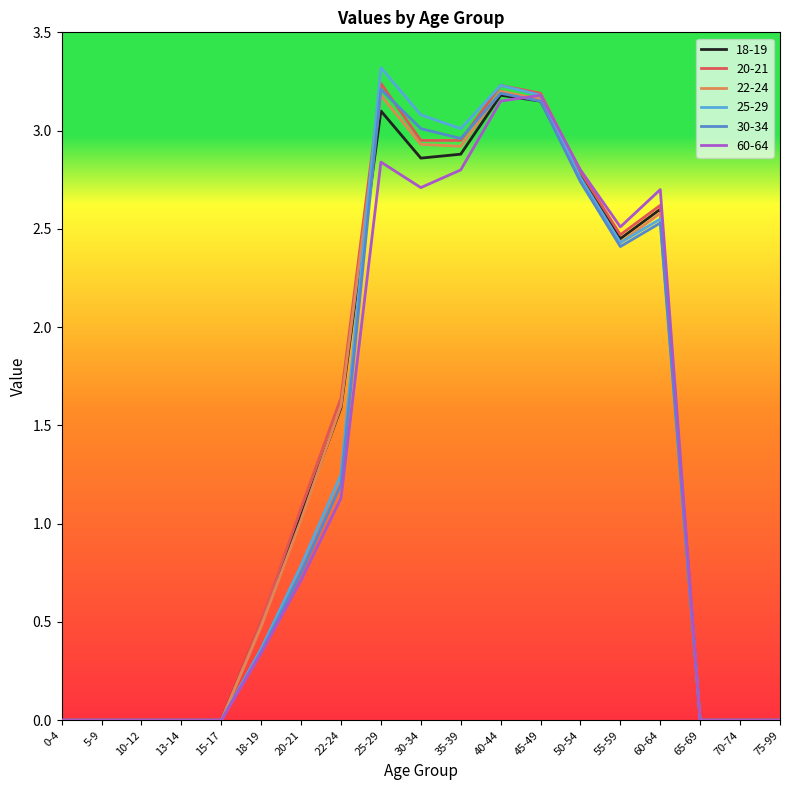

What is the average value of the 25-29 series?

1.4